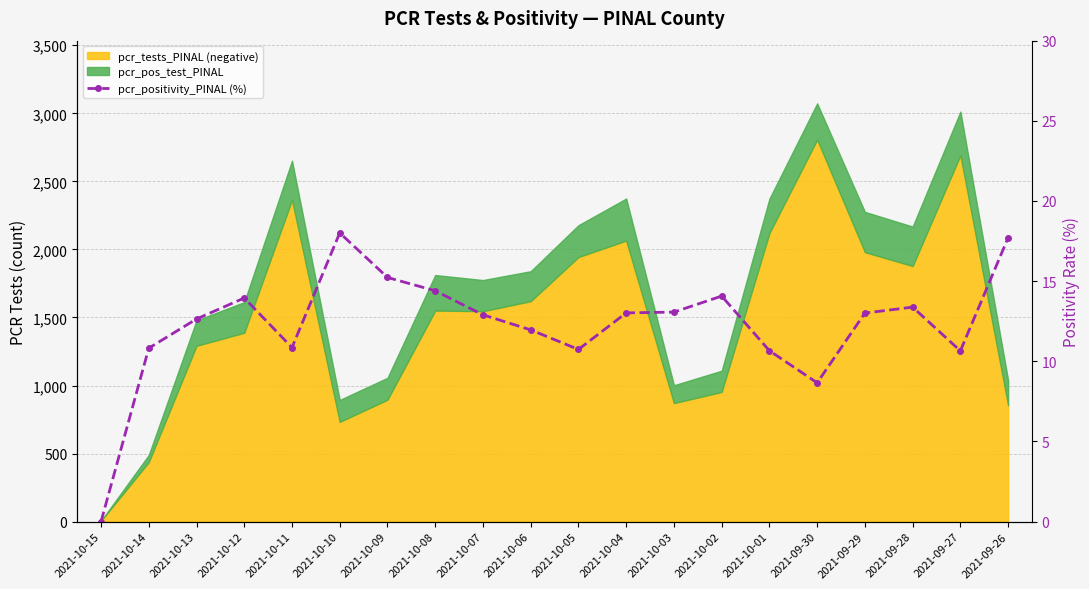

Does the chart have visible grid lines?

Yes